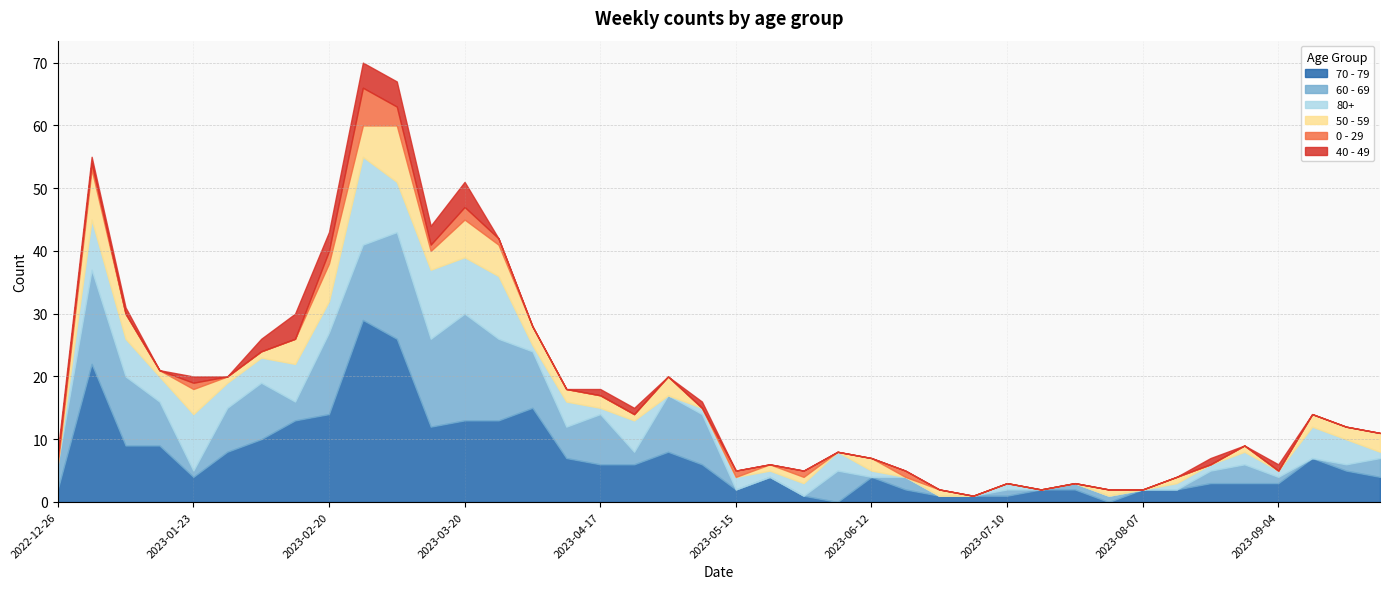

What is the difference between the highest and lowest values at 2023-05-01?

9